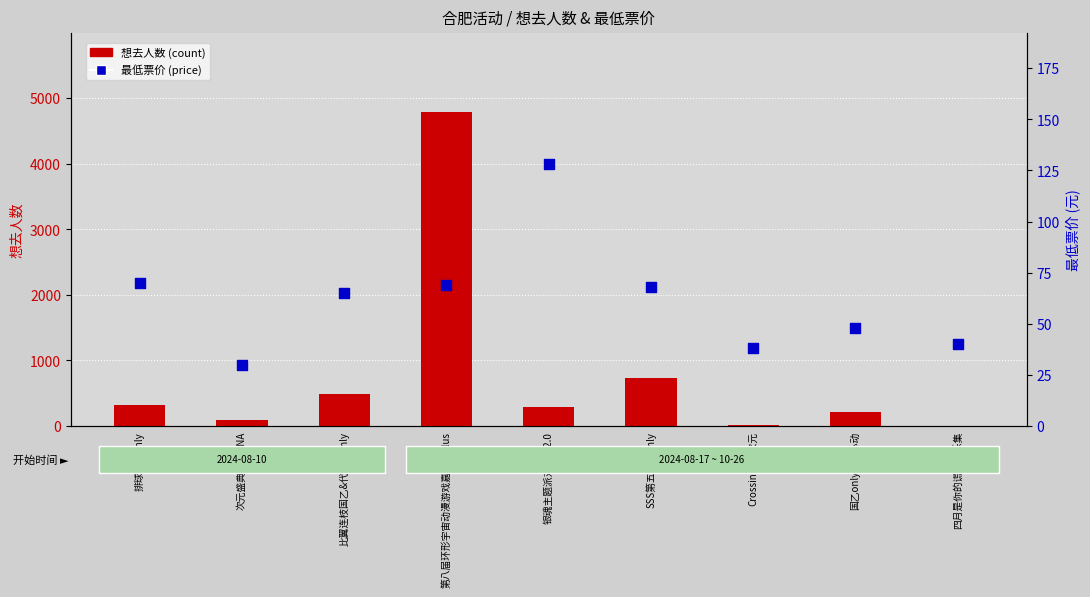

Which series has the largest total across all categories?

想去人数 (count)